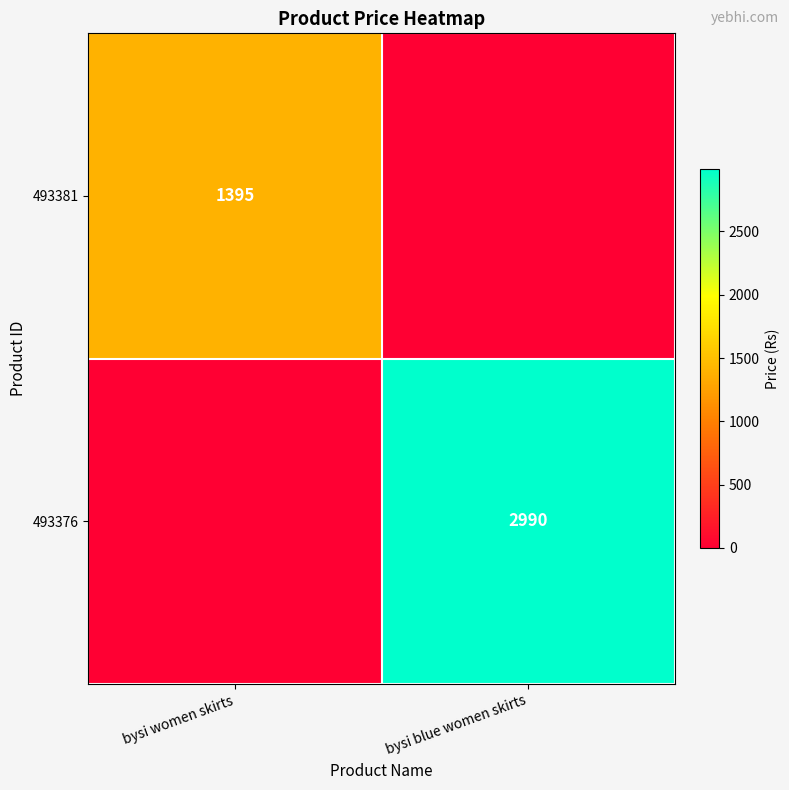

True or false: 493381 has a value of 1395 at bysi women skirts.

True